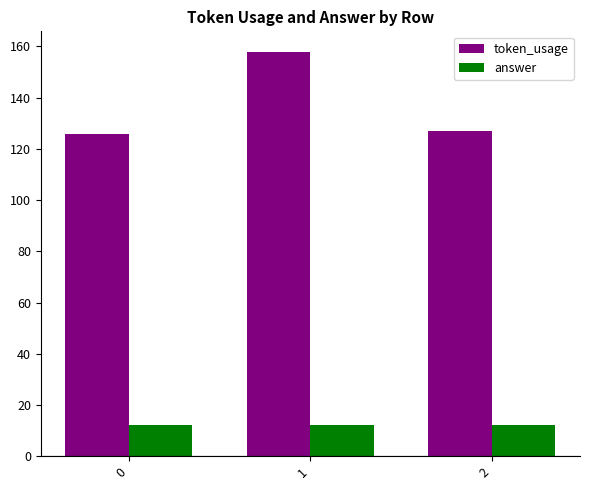

What is the spread (max minus min) of values at 2?

115